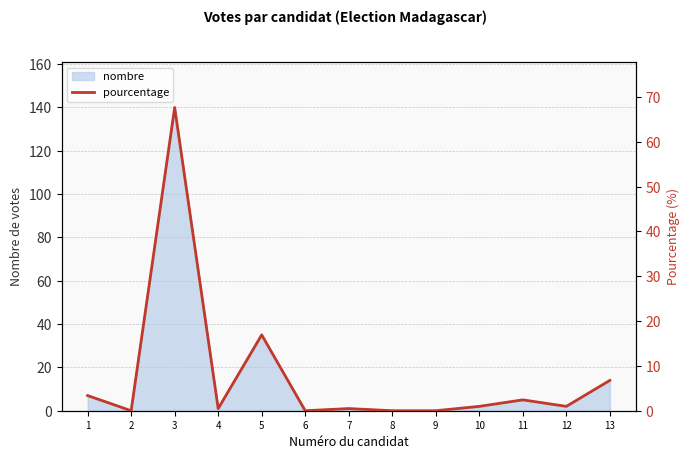

True or false: the data shows 2.0 at 1.

False